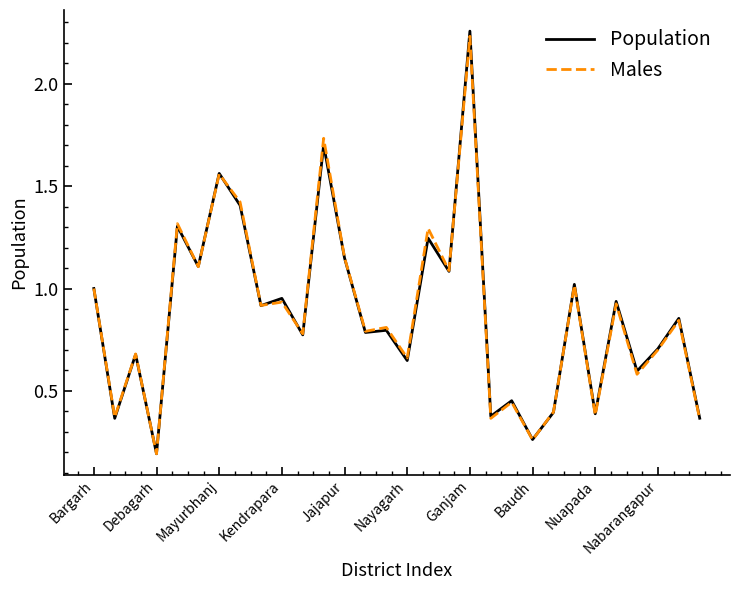

Count the number of data series in this chart.

2